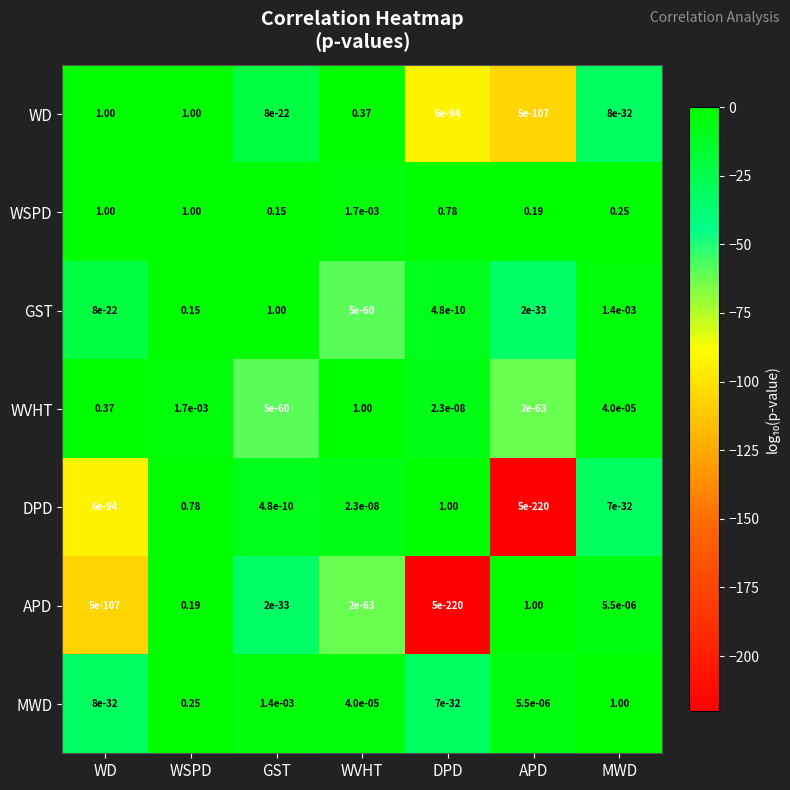

Which category has the highest value in the APD series?

APD